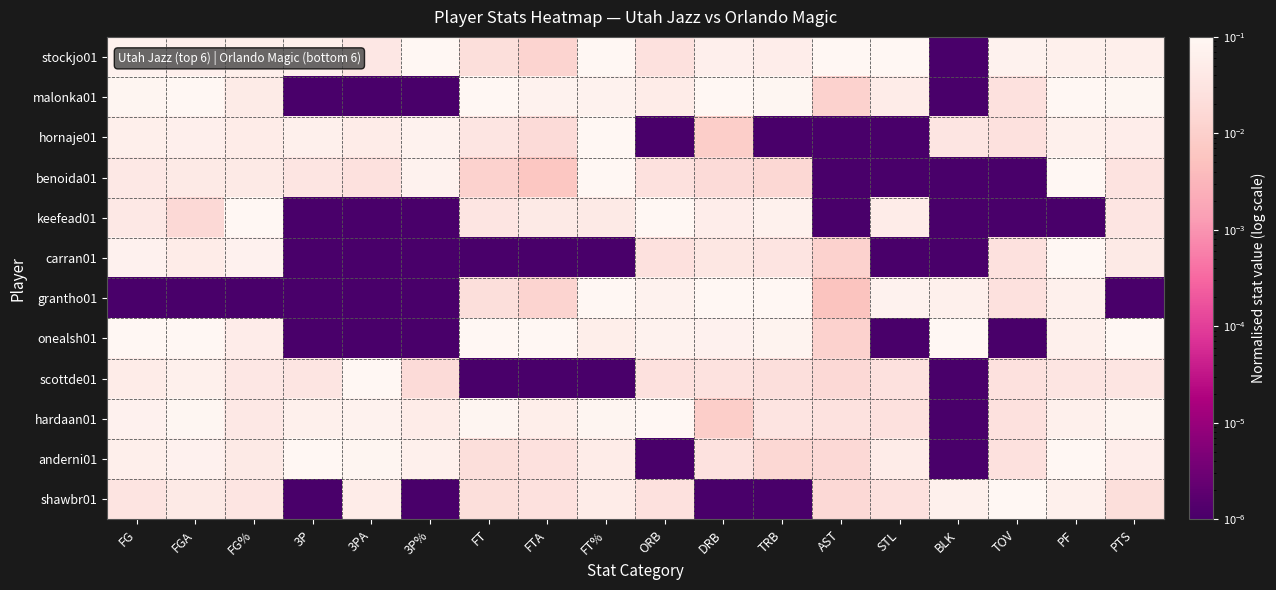

At TRB, list the series in order from largest to smallest.

grantho01, malonka01, onealsh01, keefead01, stockjo01, carran01, hardaan01, scottde01, benoida01, anderni01, hornaje01, shawbr01